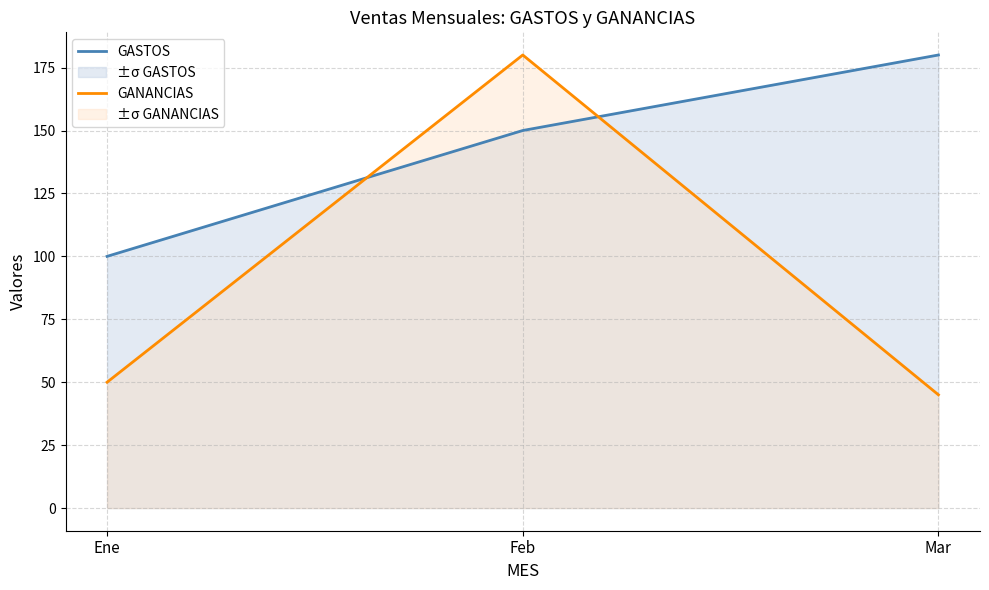

How many lines are shown in the chart?

2